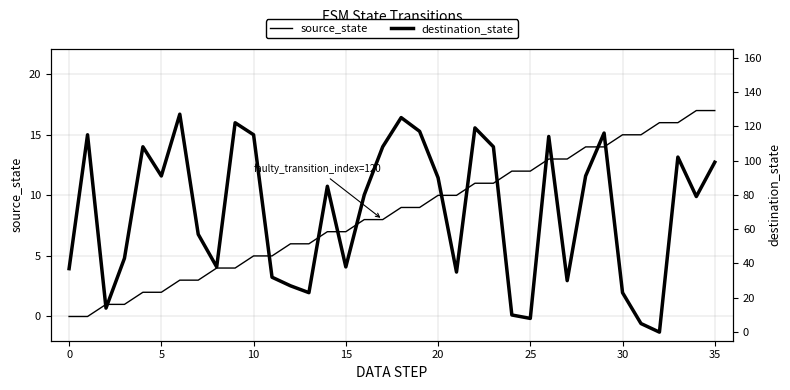

True or false: destination_state has more than 0 points higher than both neighbors.

True